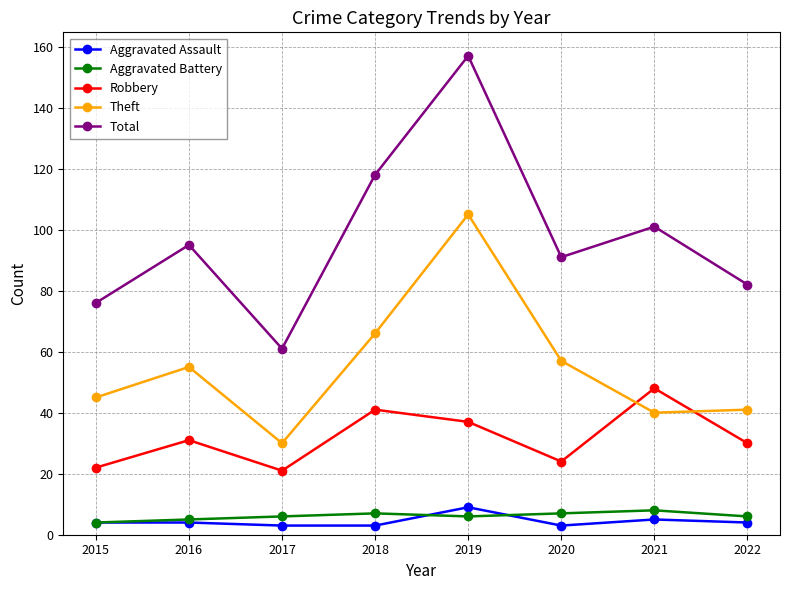

Which series changed the most between 2017 and 2020?

Total